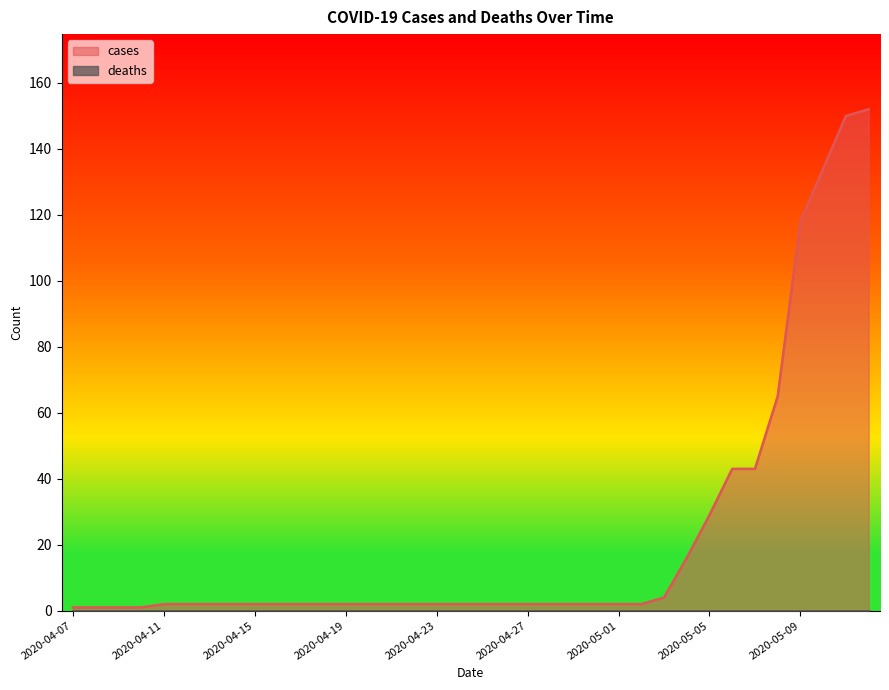

List the labels in order of value, smallest first.

2020-04-07, 2020-04-08, 2020-04-09, 2020-04-10, 2020-04-11, 2020-04-12, 2020-04-13, 2020-04-14, 2020-04-15, 2020-04-16, 2020-04-17, 2020-04-18, 2020-04-19, 2020-04-20, 2020-04-21, 2020-04-22, 2020-04-23, 2020-04-24, 2020-04-25, 2020-04-26, 2020-04-27, 2020-04-28, 2020-04-29, 2020-04-30, 2020-05-01, 2020-05-02, 2020-05-03, 2020-05-04, 2020-05-05, 2020-05-06, 2020-05-07, 2020-05-08, 2020-05-09, 2020-05-10, 2020-05-11, 2020-05-12